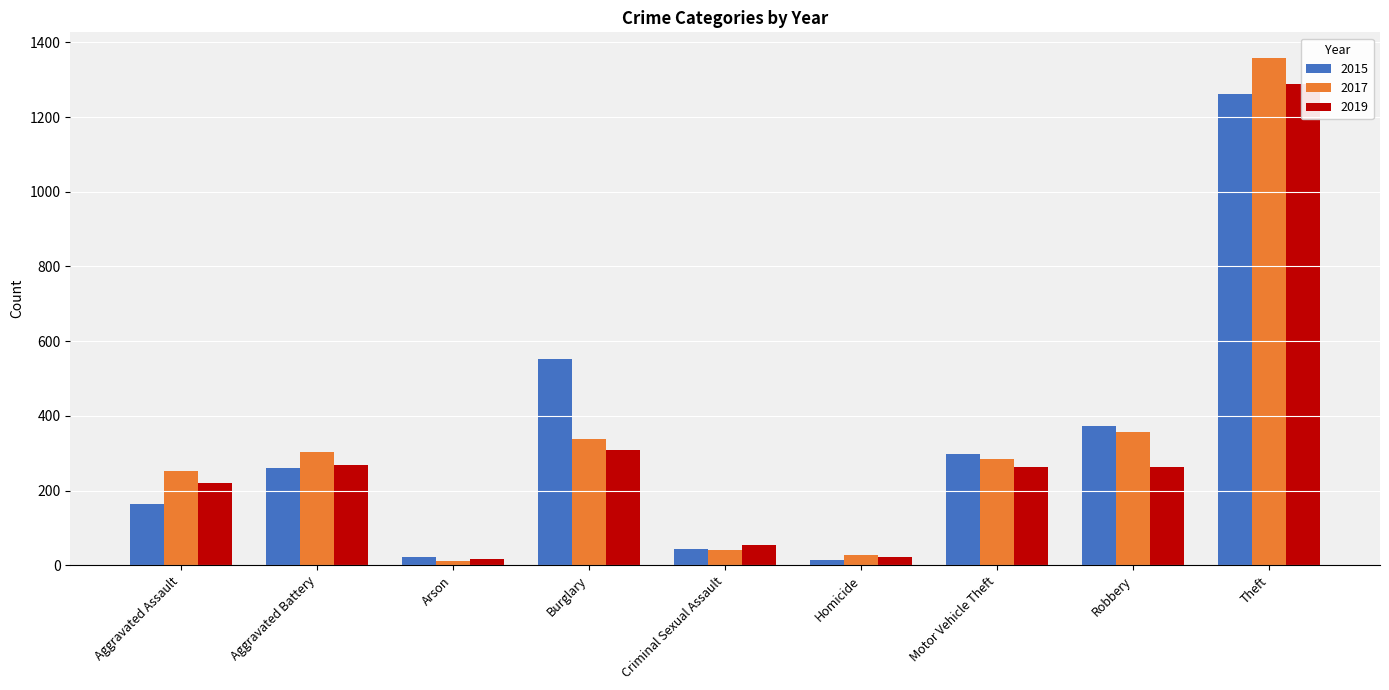

What is the minimum value for 2015?

13